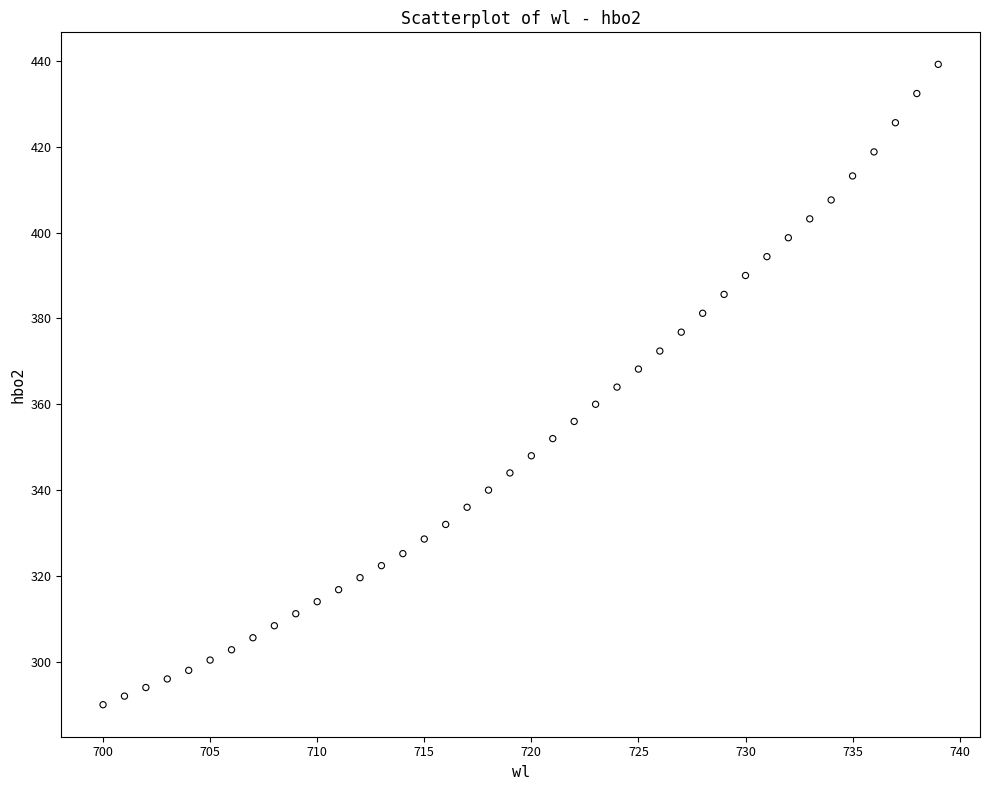

What is the range of X values (max minus min)?

39.0